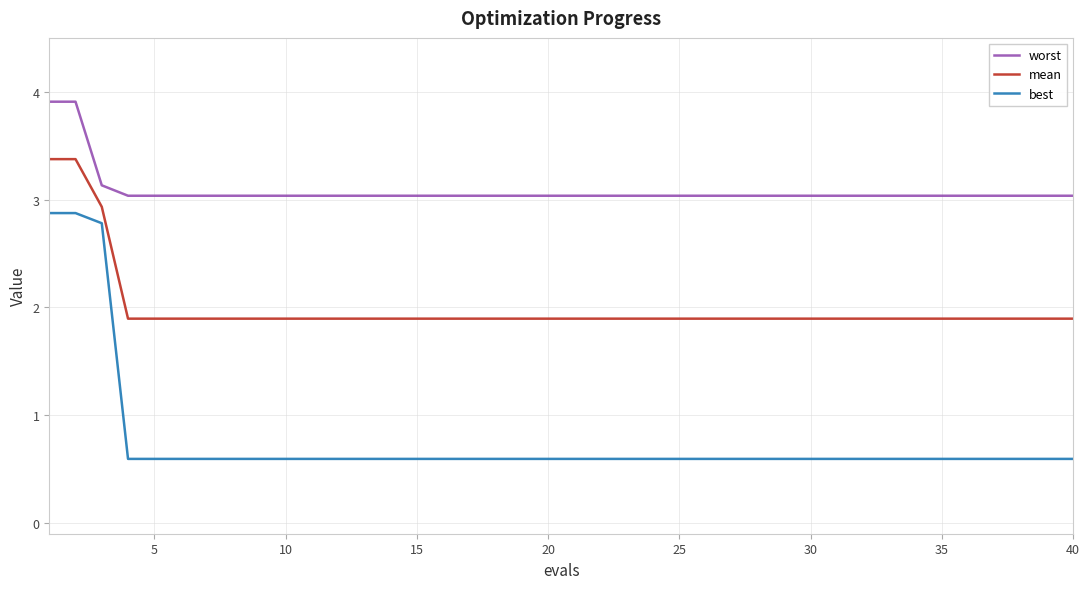

True or false: mean and worst intersect in this chart.

False